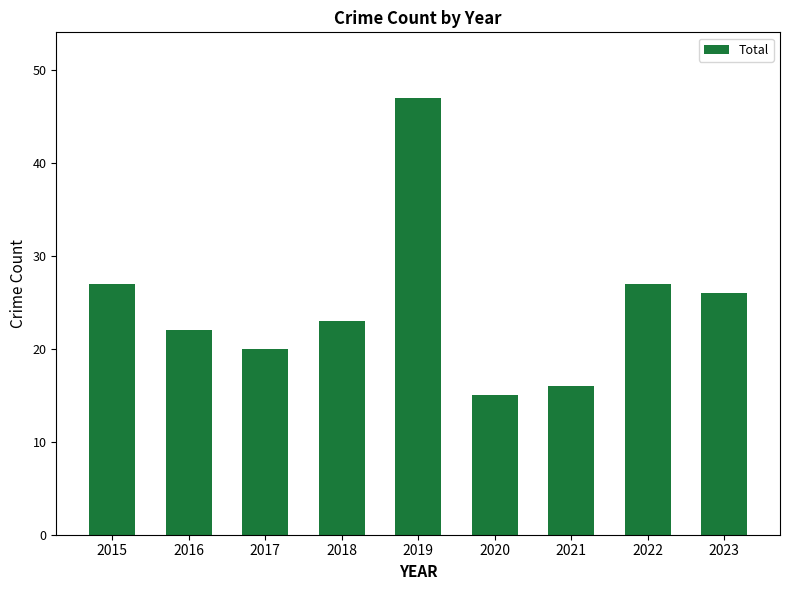

What is the average value?

25